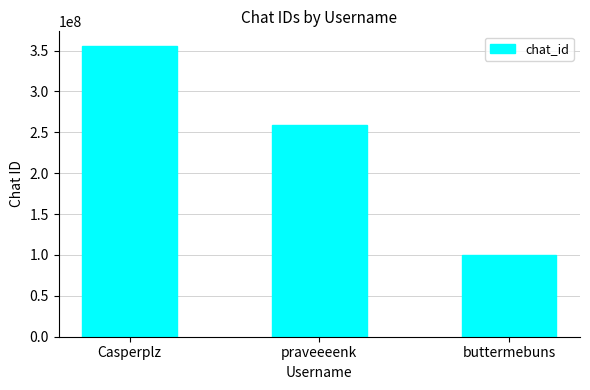

The chart shows a value of 209382887 at Casperplz. True or false?

False